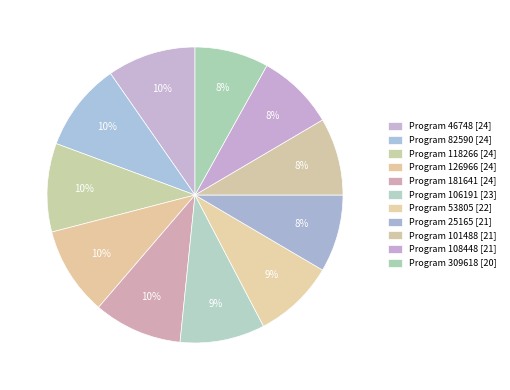

To the nearest percent, what is the difference between the largest and smallest slice percentages?

2%